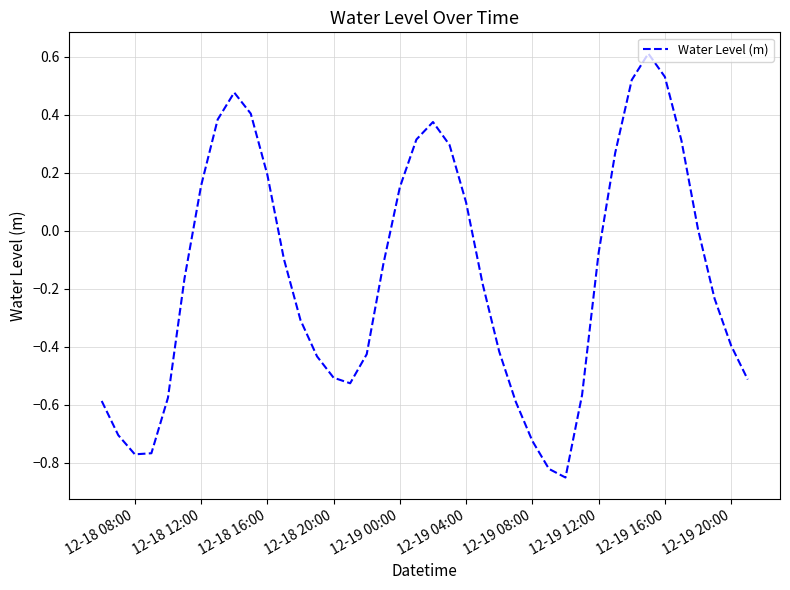

What is the difference between the maximum and minimum values?

1.5